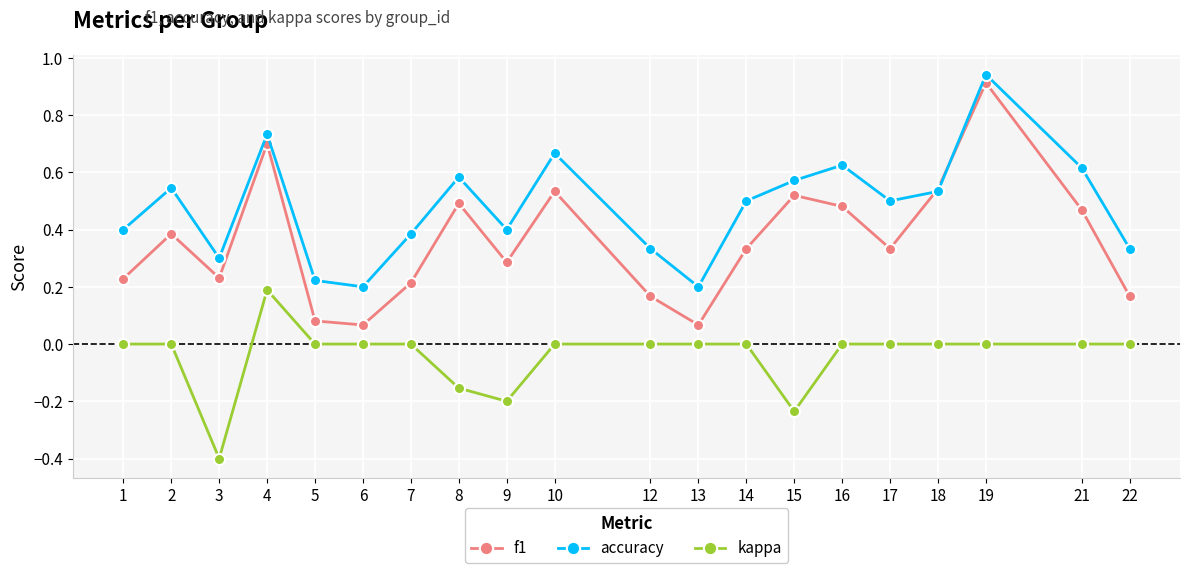

At which label does kappa reach its minimum?

3